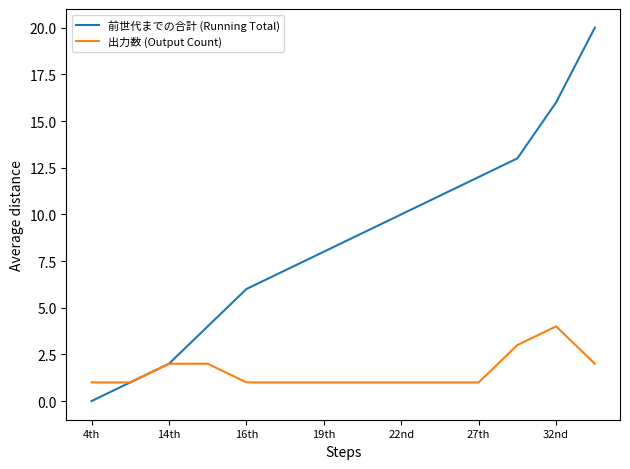

What is the highest value of the 前世代までの合計 (Running Total) series?

20